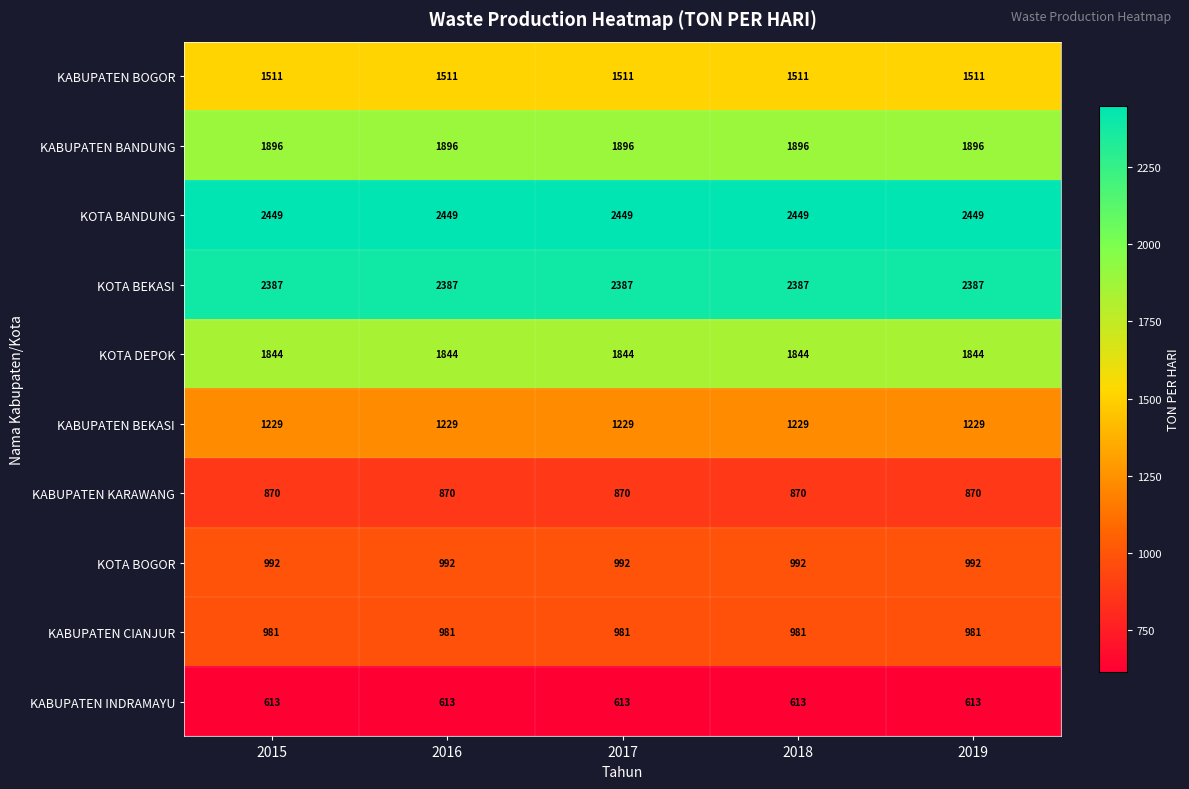

Rank the series at 2017 from lowest to highest value.

KABUPATEN INDRAMAYU, KABUPATEN KARAWANG, KABUPATEN CIANJUR, KOTA BOGOR, KABUPATEN BEKASI, KABUPATEN BOGOR, KOTA DEPOK, KABUPATEN BANDUNG, KOTA BEKASI, KOTA BANDUNG